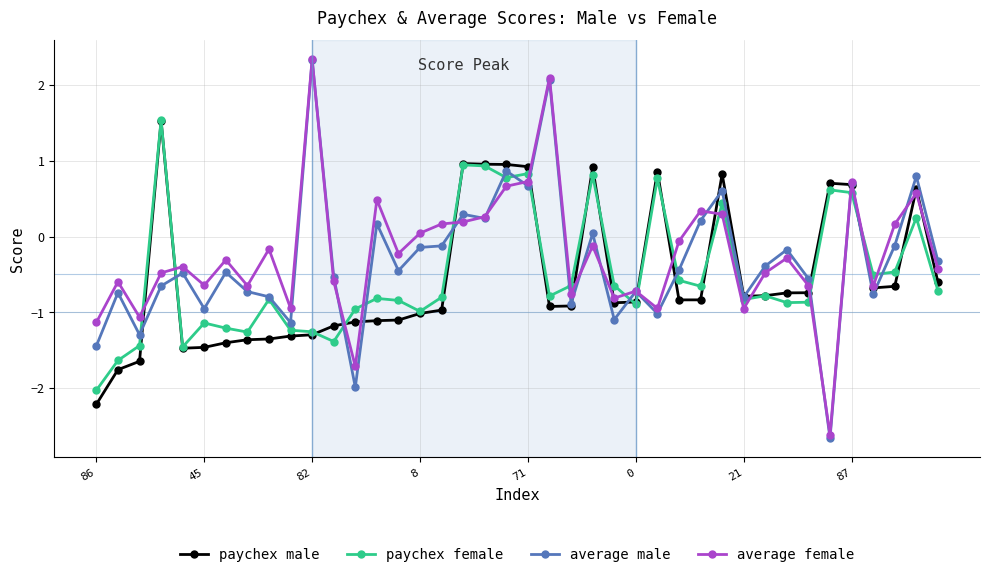

What is the value of the average male point at the 4th from the left?

-0.7